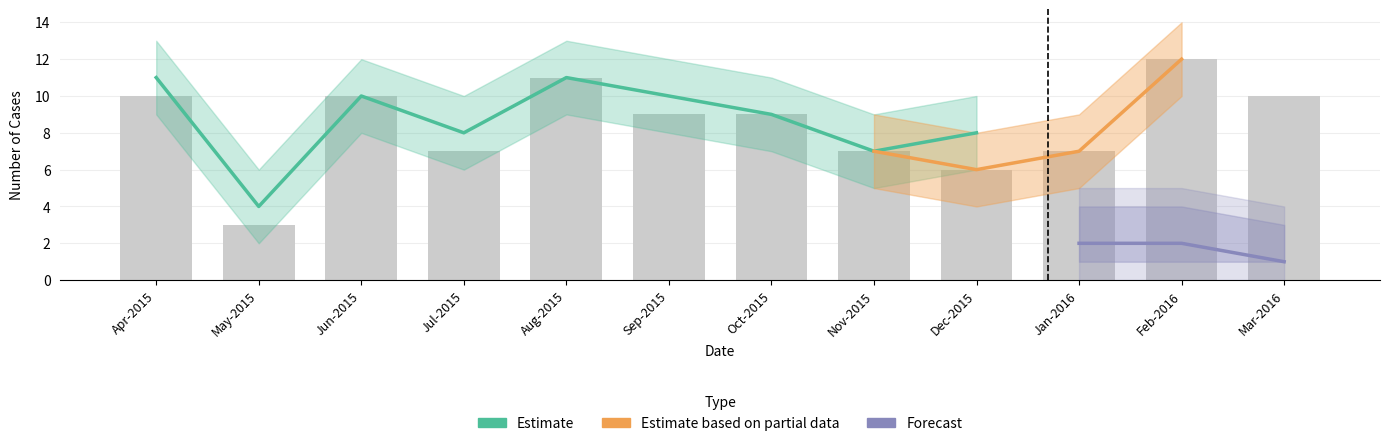

Which series has the widest spread of values?

Estimate based on partial data